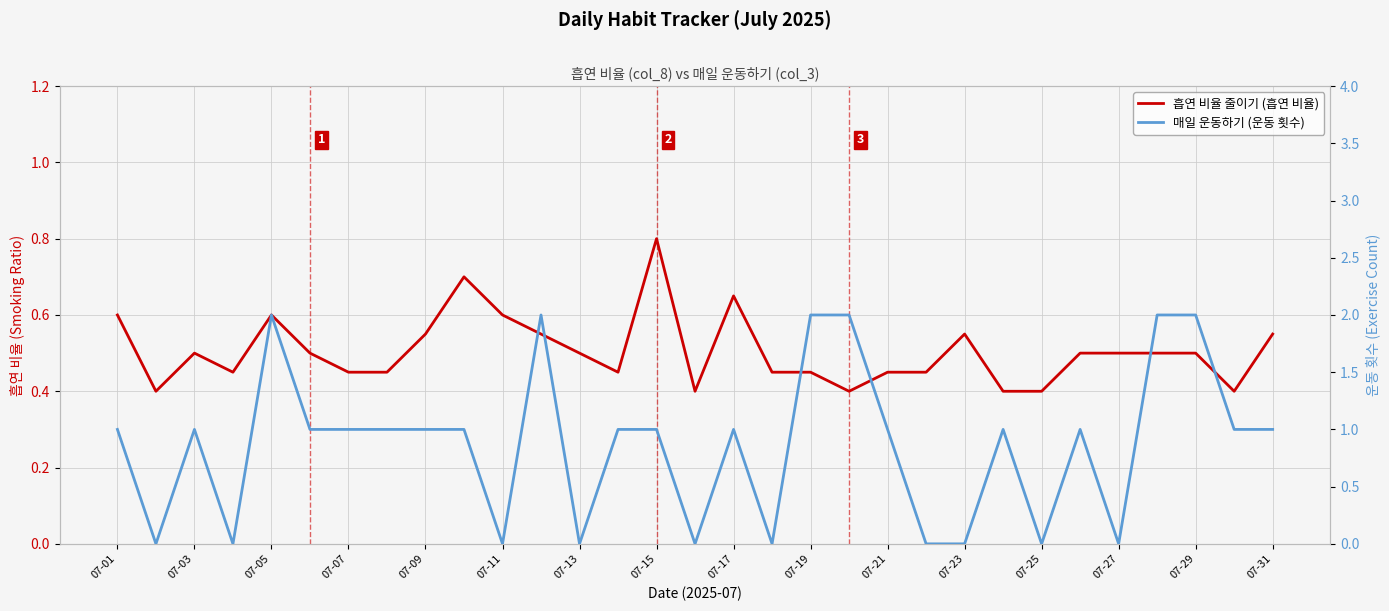

What is the sum of all 흡연 비율 줄이기 (흡연 비율) values?

15.7